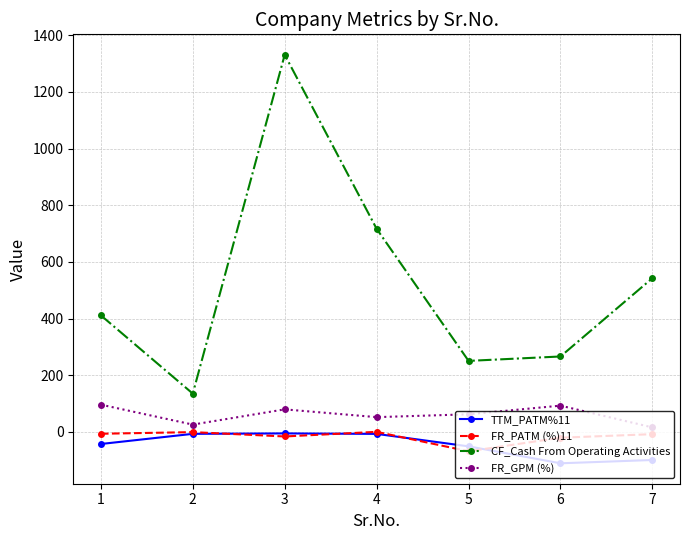

True or false: FR_GPM (%) and FR_PATM (%)11 cross at least once.

False